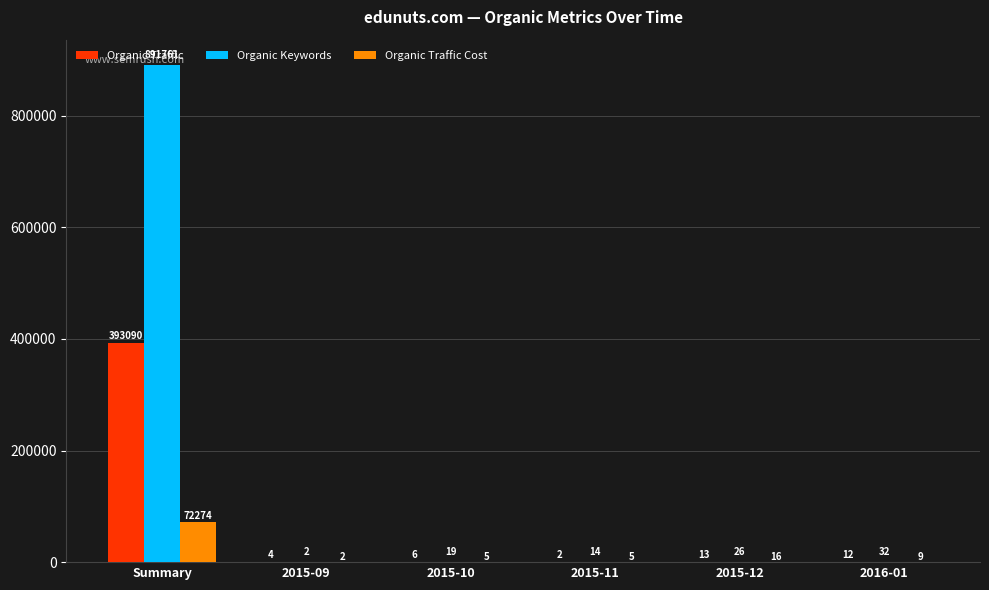

The Organic Traffic Cost series shows 16 at 2015-12. True or false?

True